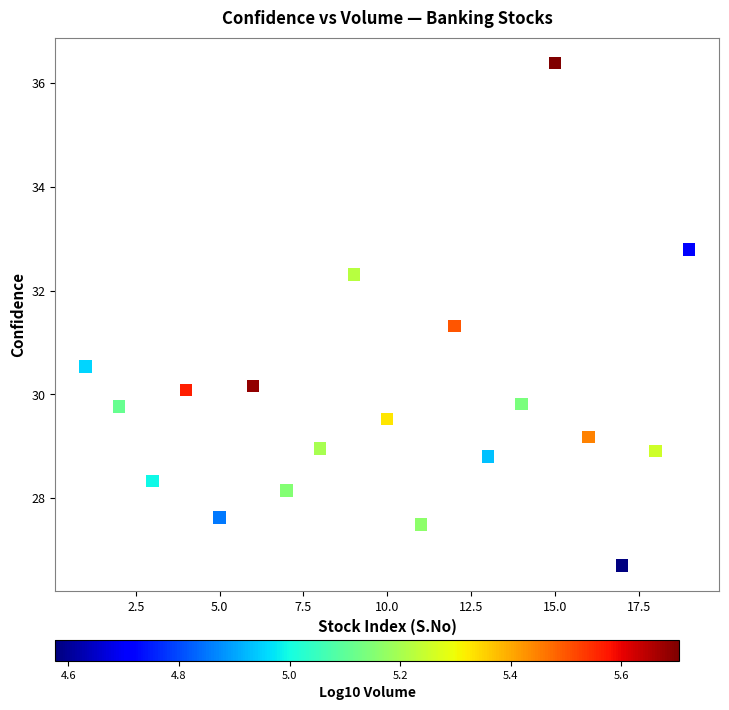

Count the number of points in this scatter plot.

19